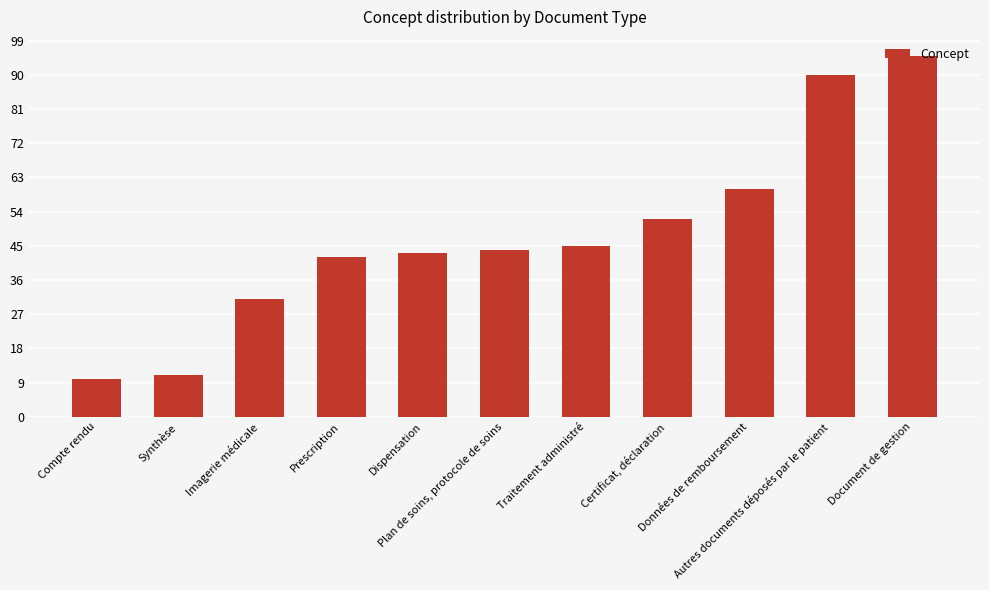

How many data points are less than 44?

5